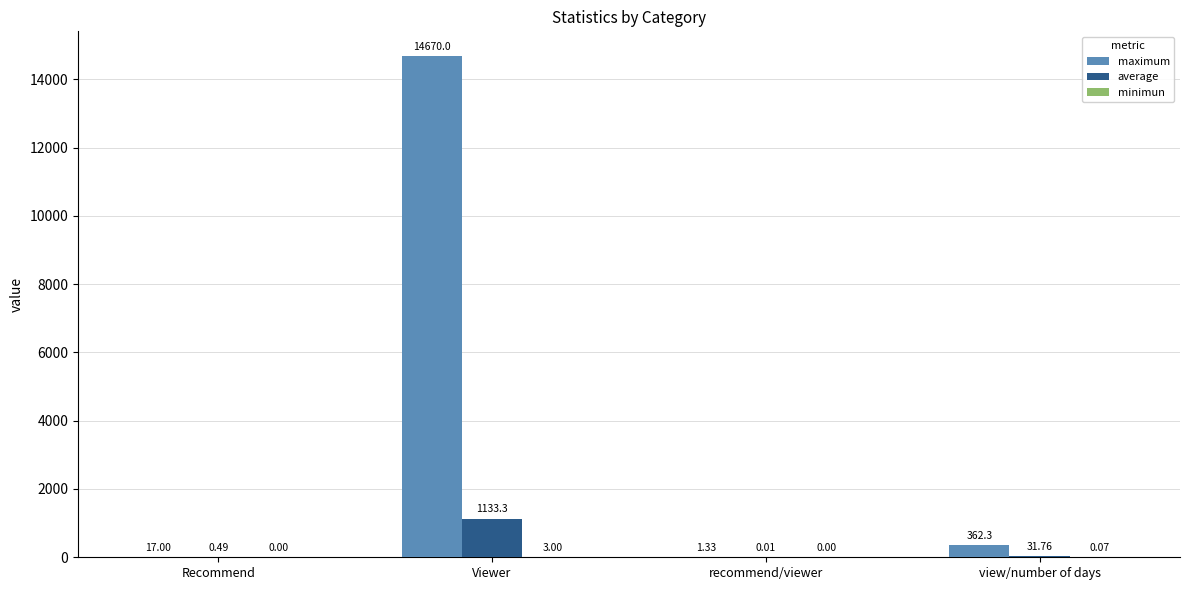

Which category has the highest value across all series?

Viewer